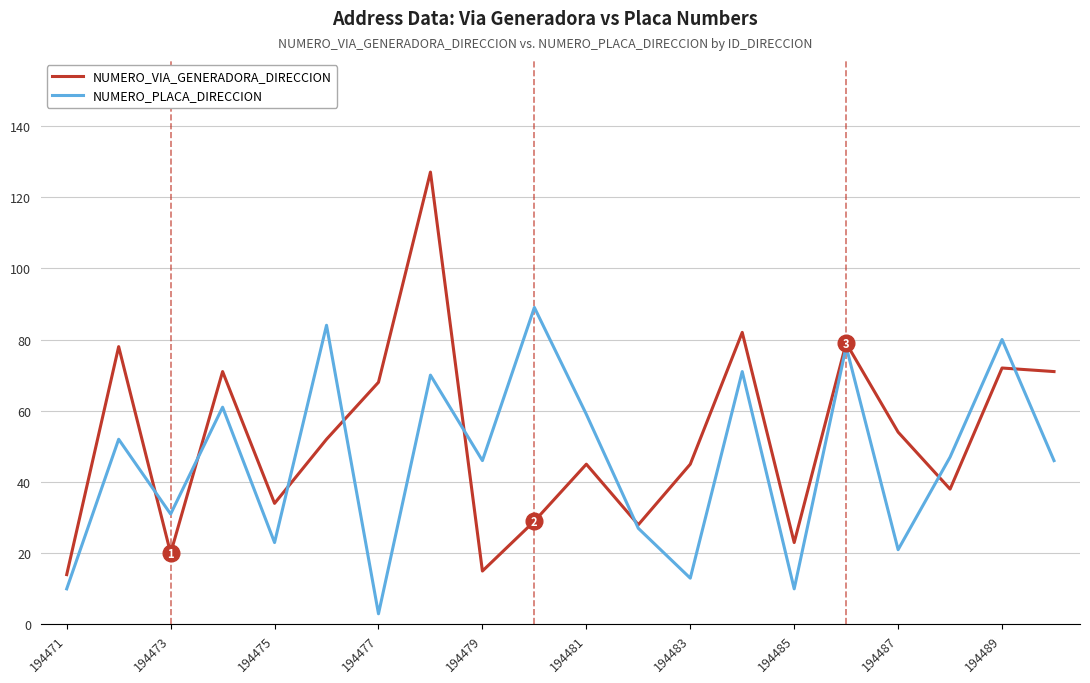

What is the maximum value shown in the chart?

127